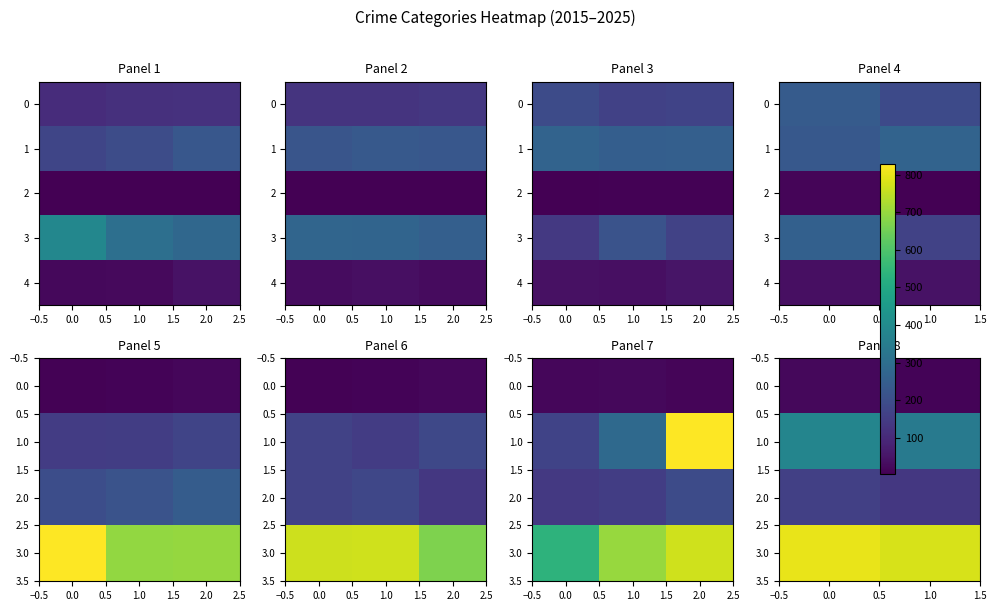

What is the minimum value shown in the chart?

13